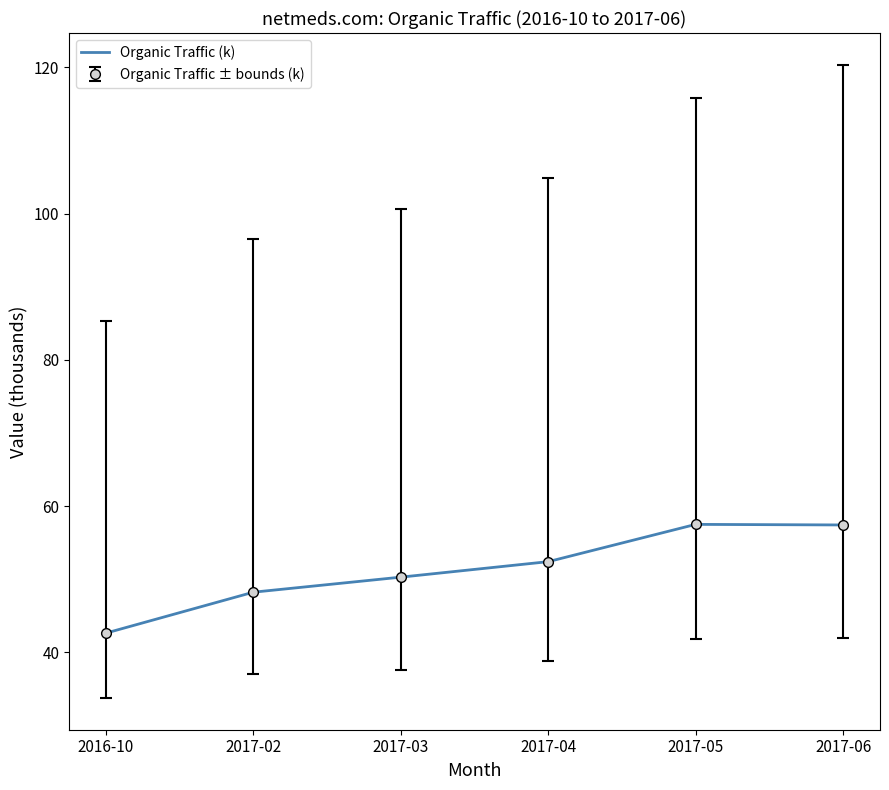

What is the label of the 5th point from the right?

2017-02